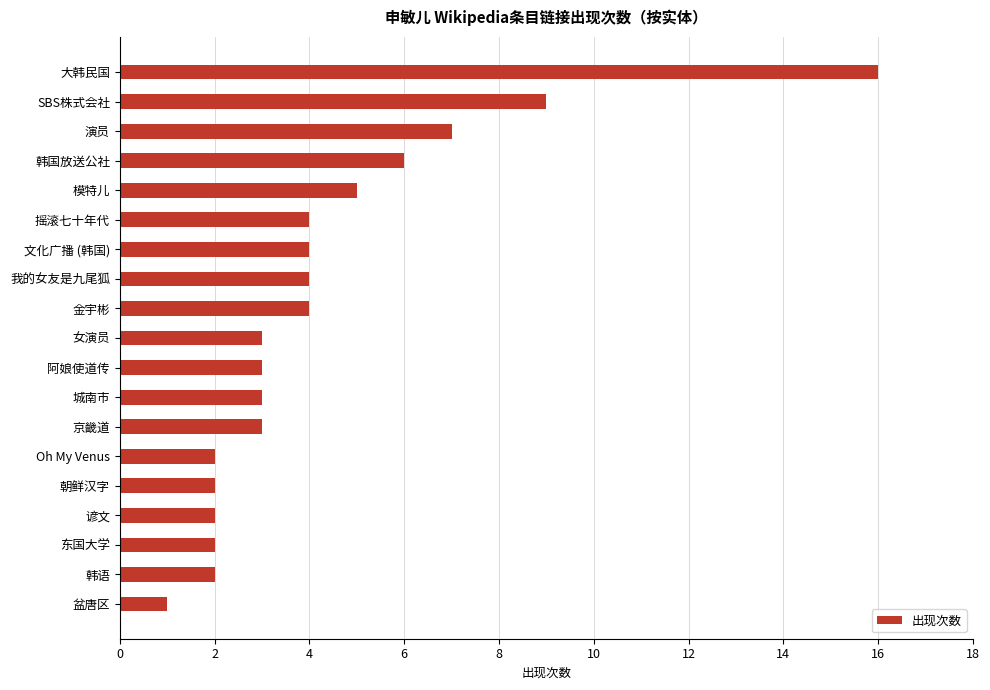

Reading bottom to top, transcribe all the data shown in this chart.

盆唐区=1	韩语=2	东国大学=2	谚文=2	朝鲜汉字=2	Oh My Venus=2	京畿道=3	城南市=3	阿娘使道传=3	女演员=3	金宇彬=4	我的女友是九尾狐=4	文化广播 (韩国)=4	摇滚七十年代=4	模特儿=5	韩国放送公社=6	演员=7	SBS株式会社=9	大韩民国=16